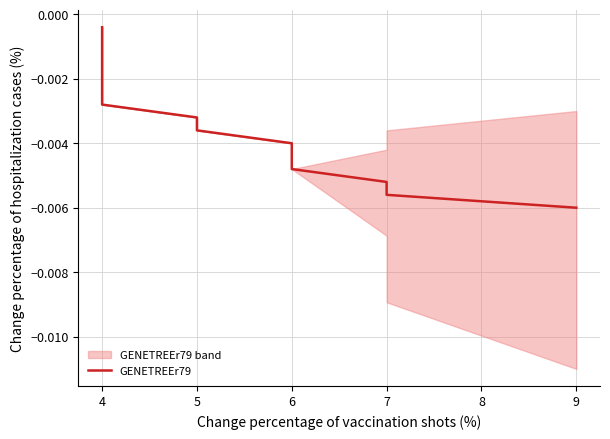

Does the chart display data point markers on the line(s)?

No